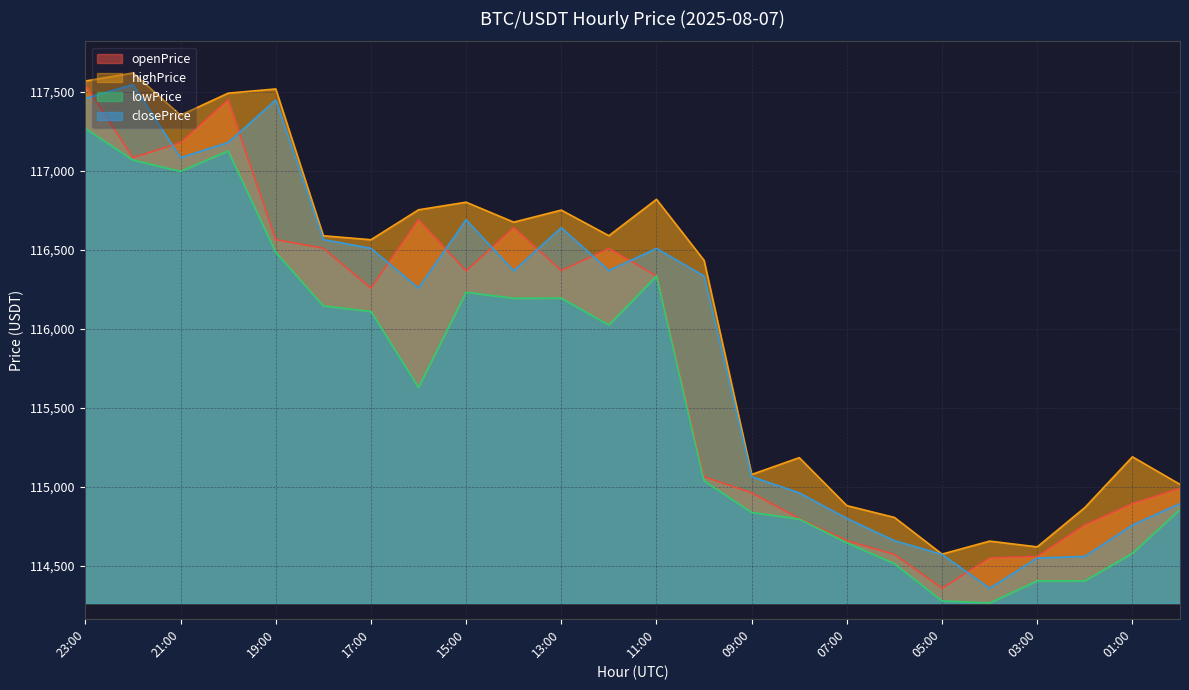

How many values in the openPrice series exceed 116333?

12